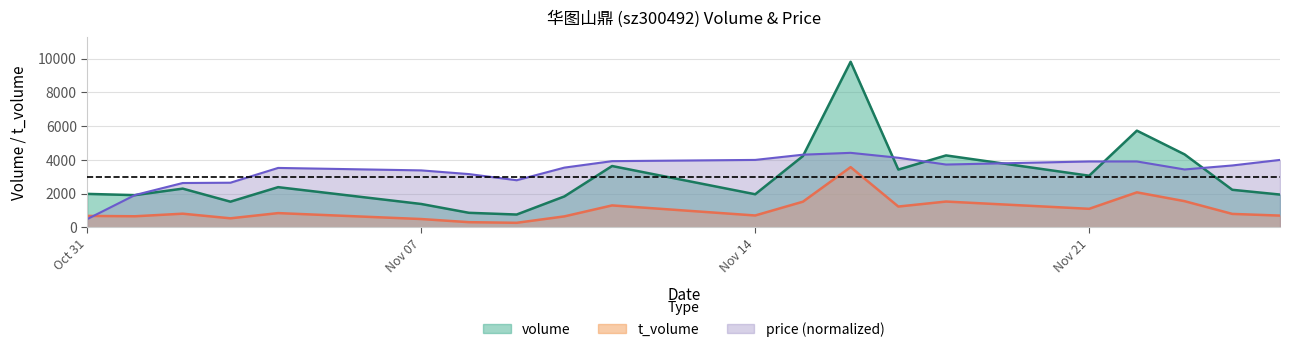

The volume series shows 2380.0 at 2022-11-04. True or false?

True